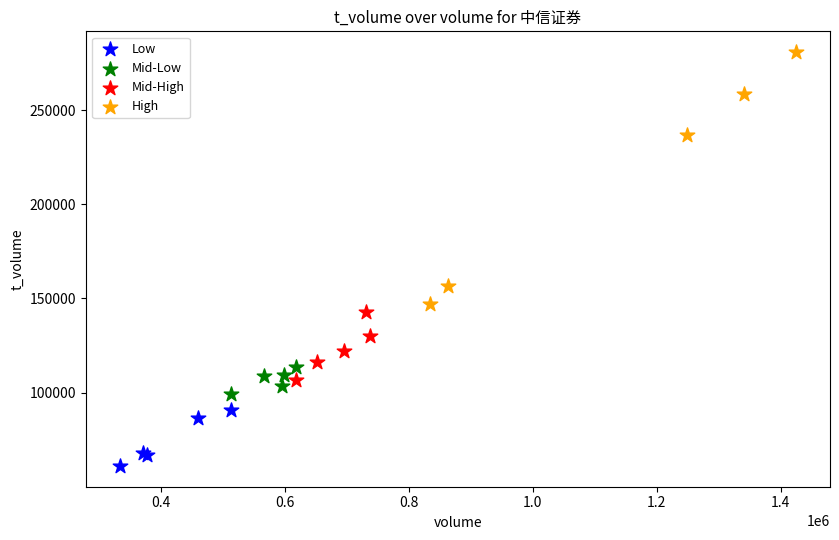

Which series reaches the maximum Y coordinate?

High